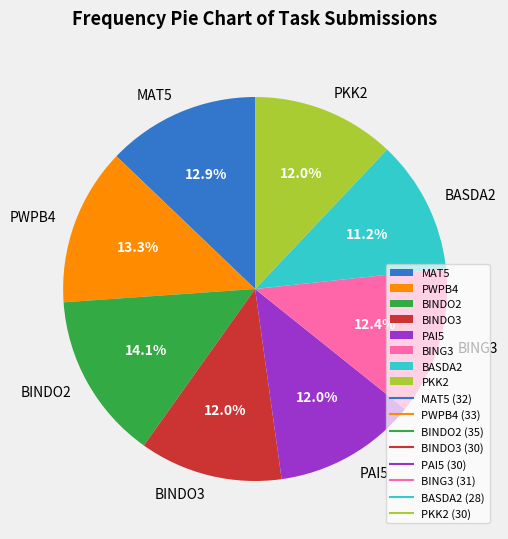

Count the number of slices in the pie.

8